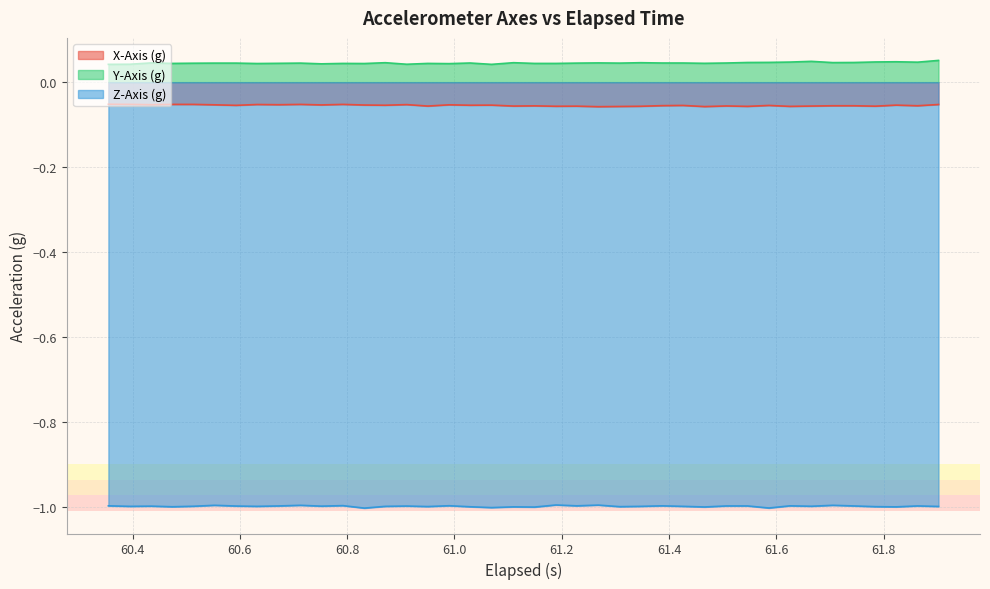

What is the smallest value displayed?

-1.0